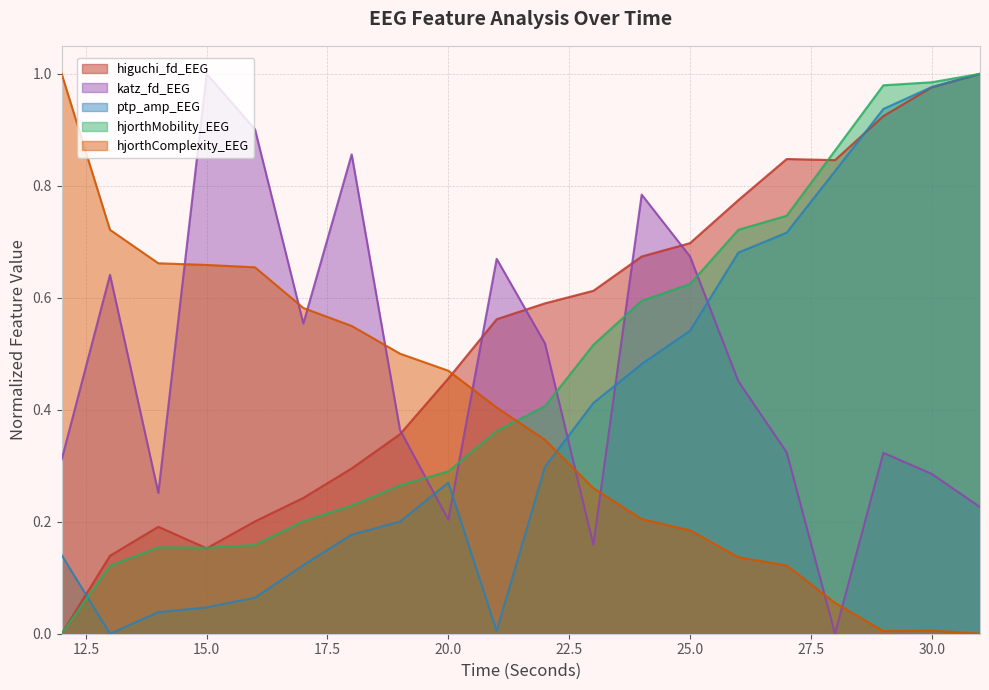

How many interior local peaks does the hjorthMobility_EEG series have?

1